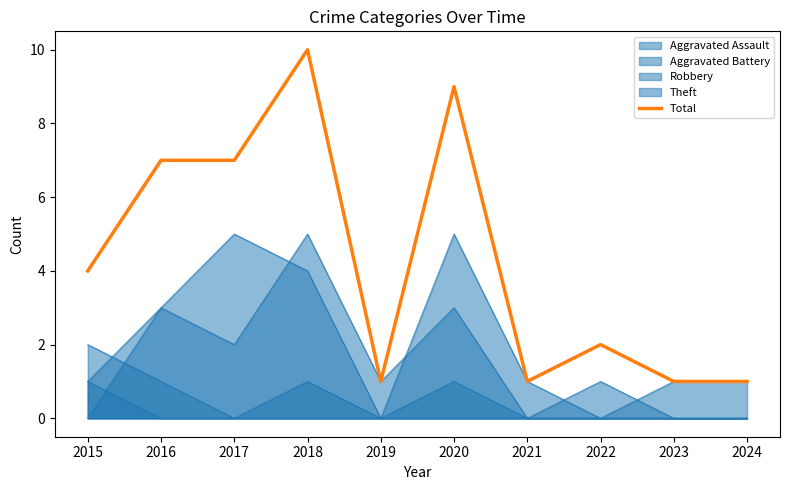

What is the value of the 8th point from the left?

2